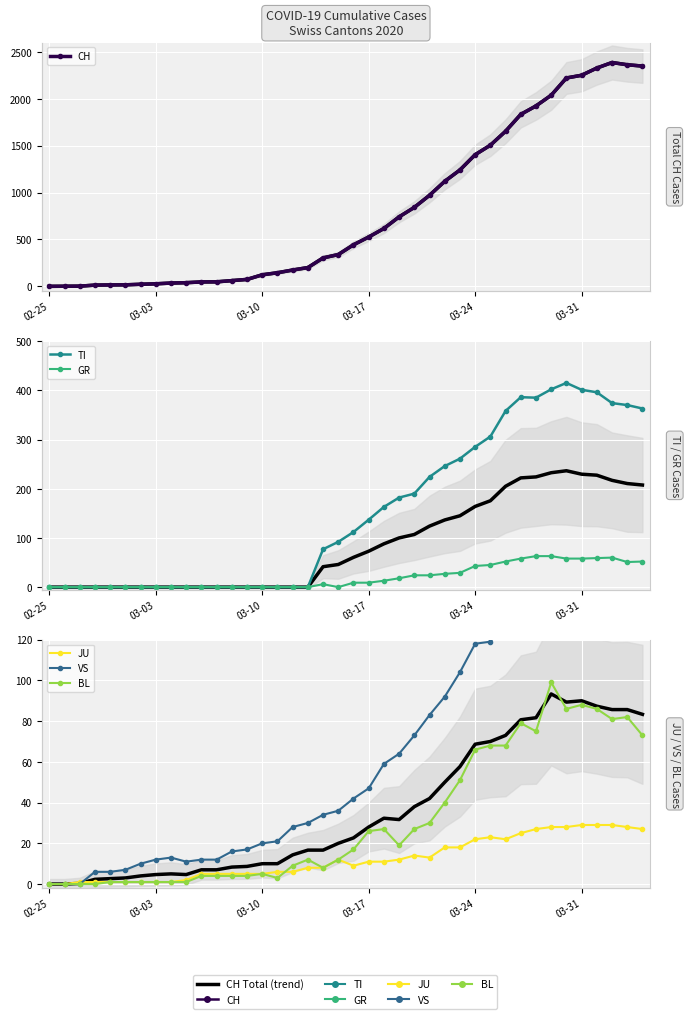

How many interior local peaks does the GR series have?

2